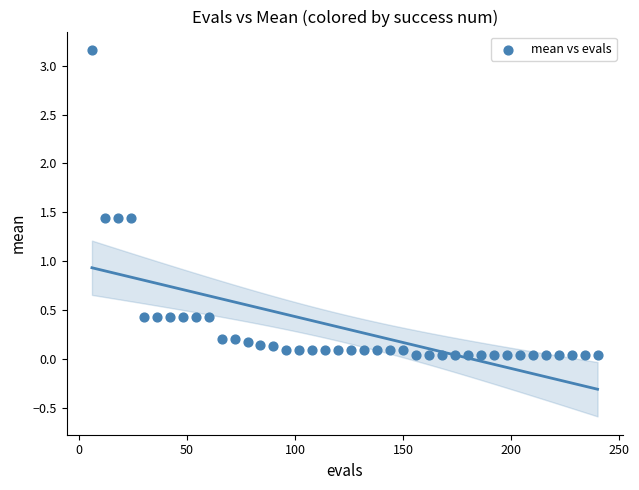

What is the range of Y values (max minus min)?

3.1